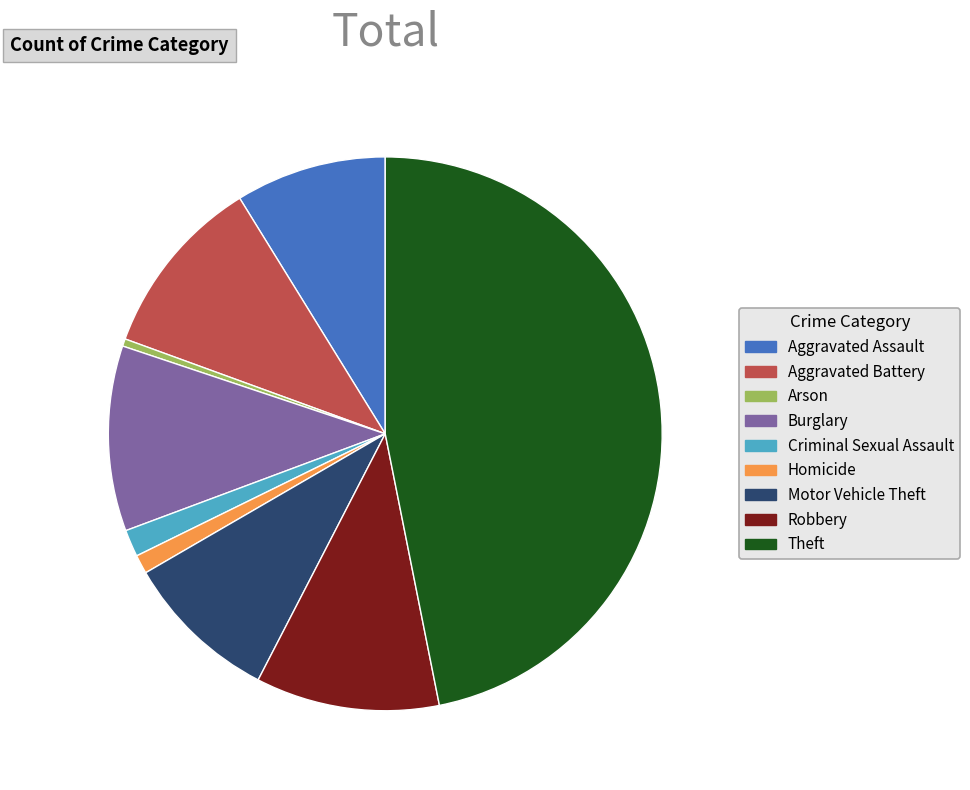

The Robbery slice represents 20% of the pie. True or false?

False